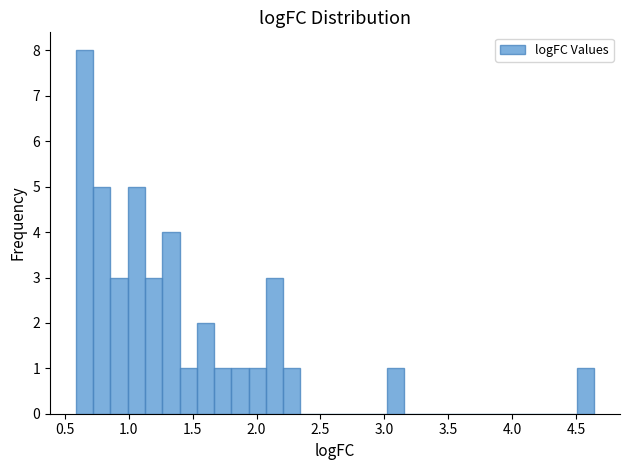

Read against the x-axis, roughly where is the centre of the tallest bar?

0.65